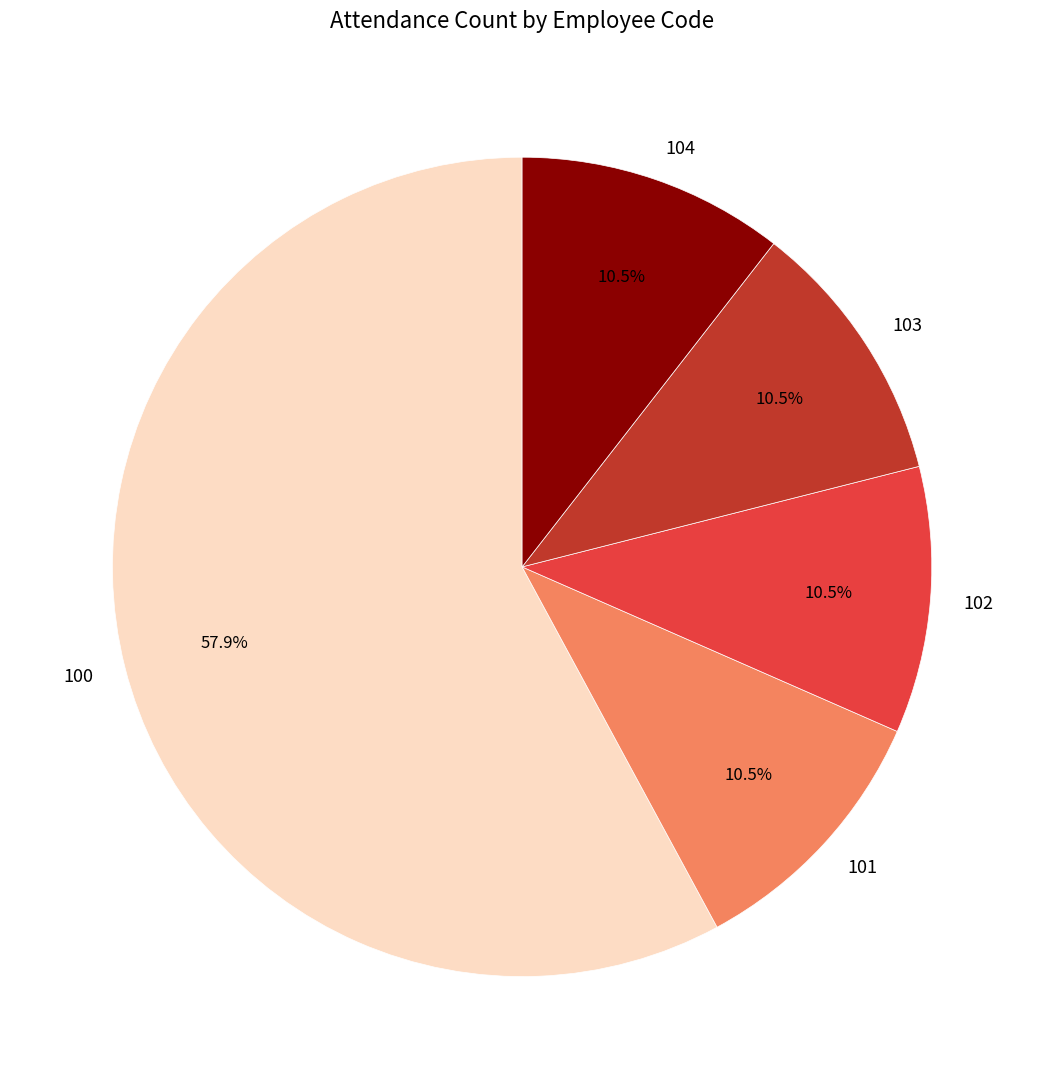

What is the ratio of the value at 101 to the value at 102?

1.0